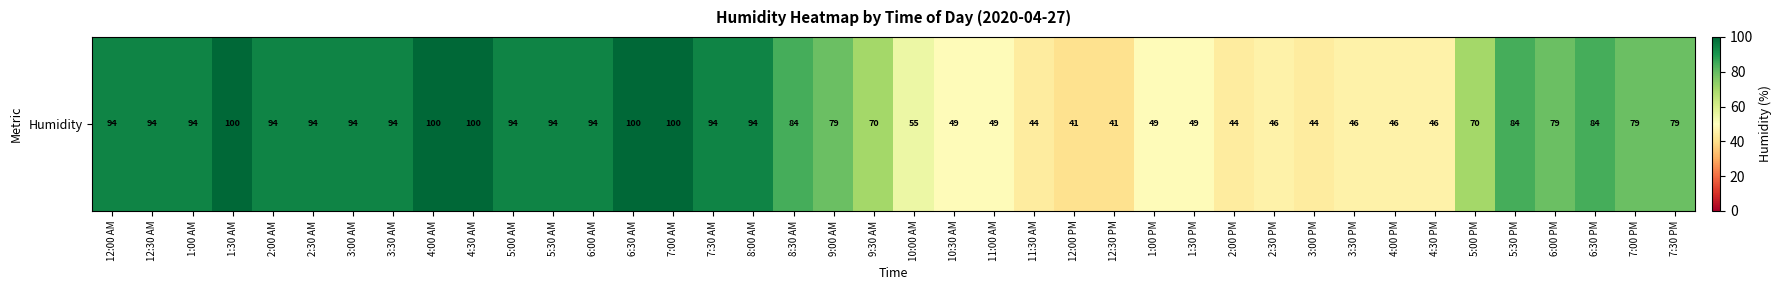

What is the difference between the values at 3:00 AM and 10:30 AM?

45